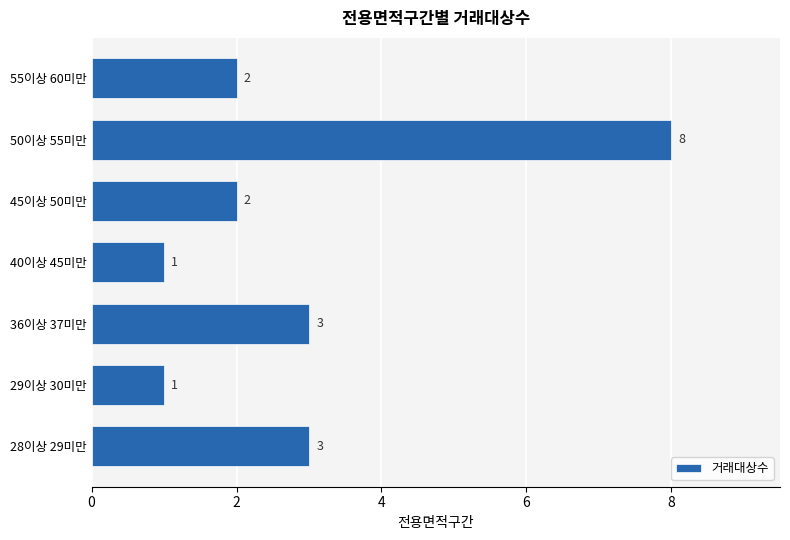

Reading top to bottom, extract all data points from this chart.

55이상 60미만=2	50이상 55미만=8	45이상 50미만=2	40이상 45미만=1	36이상 37미만=3	29이상 30미만=1	28이상 29미만=3